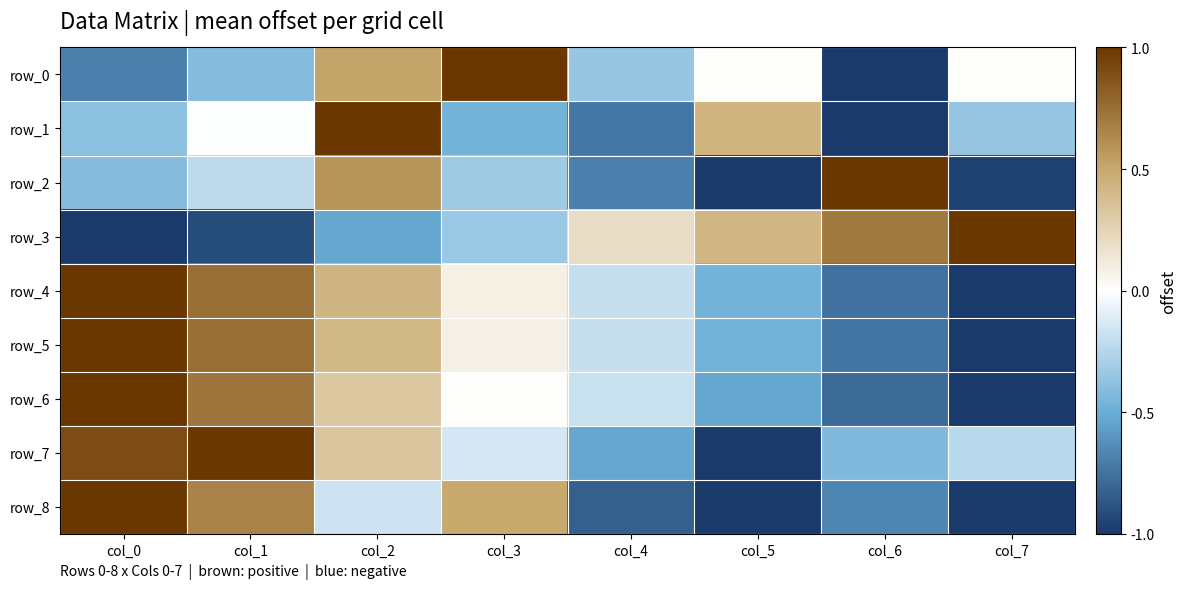

List the labels in order of row_6 value, largest first.

col_0, col_1, col_2, col_3, col_4, col_5, col_6, col_7